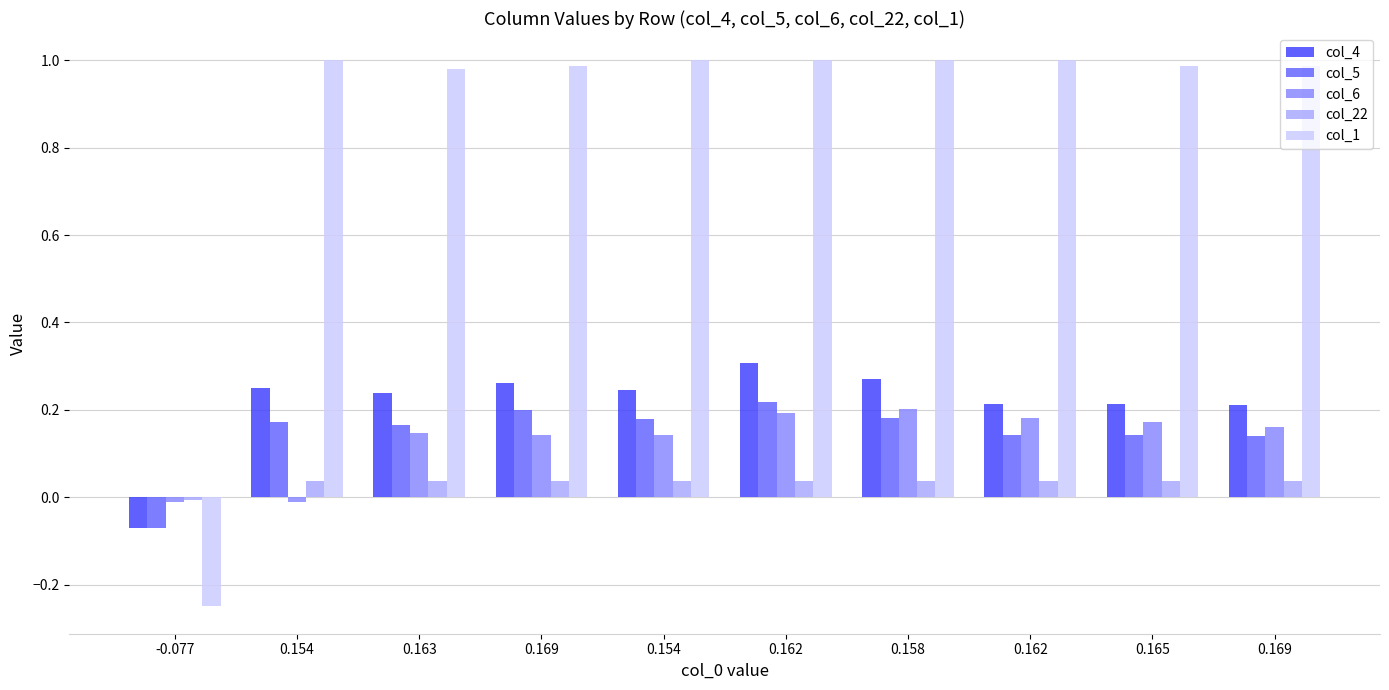

How many distinct data groups are displayed?

5